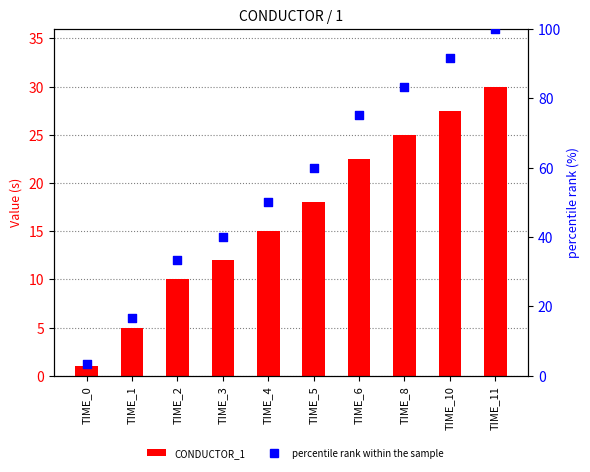

Which series has the largest total across all categories?

percentile rank within the sample